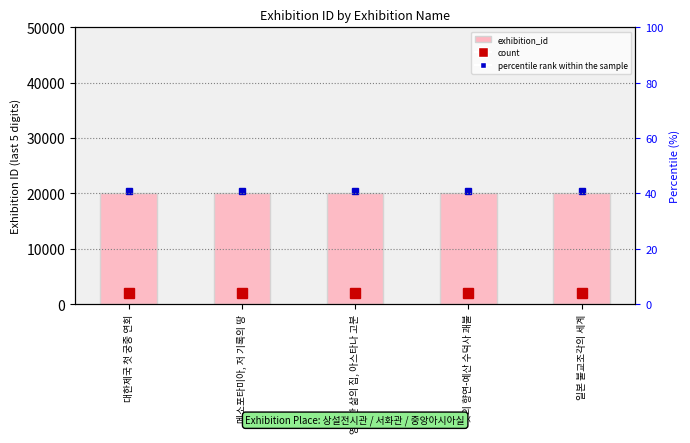

Between 빛의 향연-예산 수덕사 괘불 and 영원한 삶의 집, 아스타나 고분, which is larger?

빛의 향연-예산 수덕사 괘불